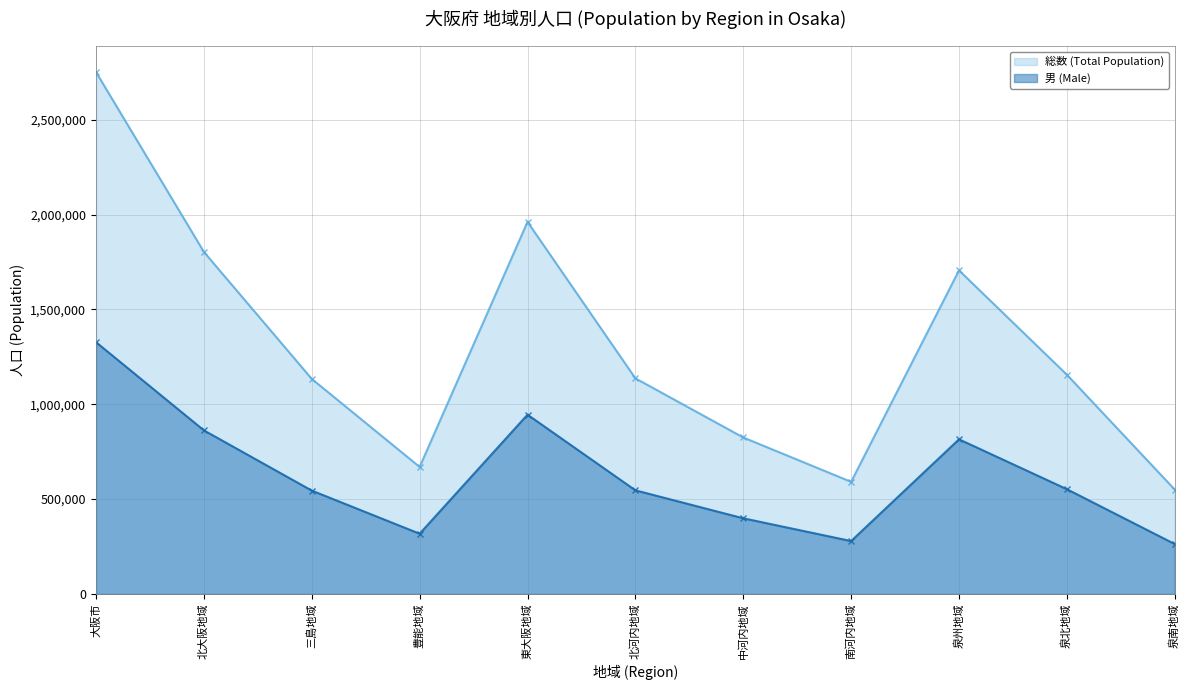

How many values in the 男 (Male) series are below 546414?

5